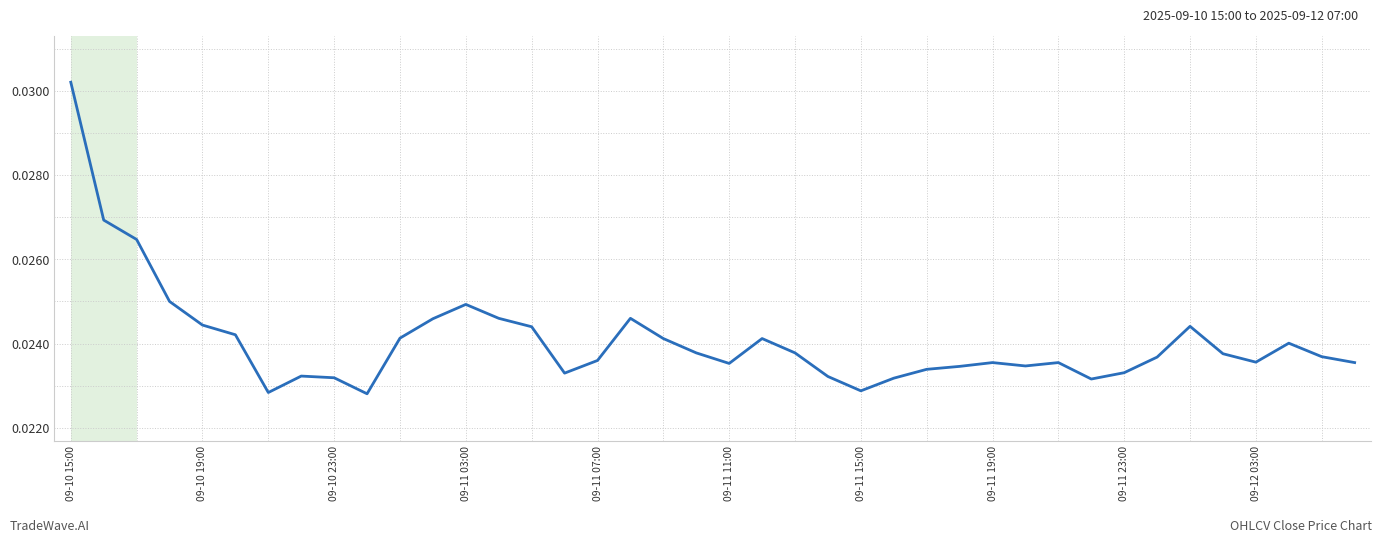

Count the values in the range 0 to 1.

40